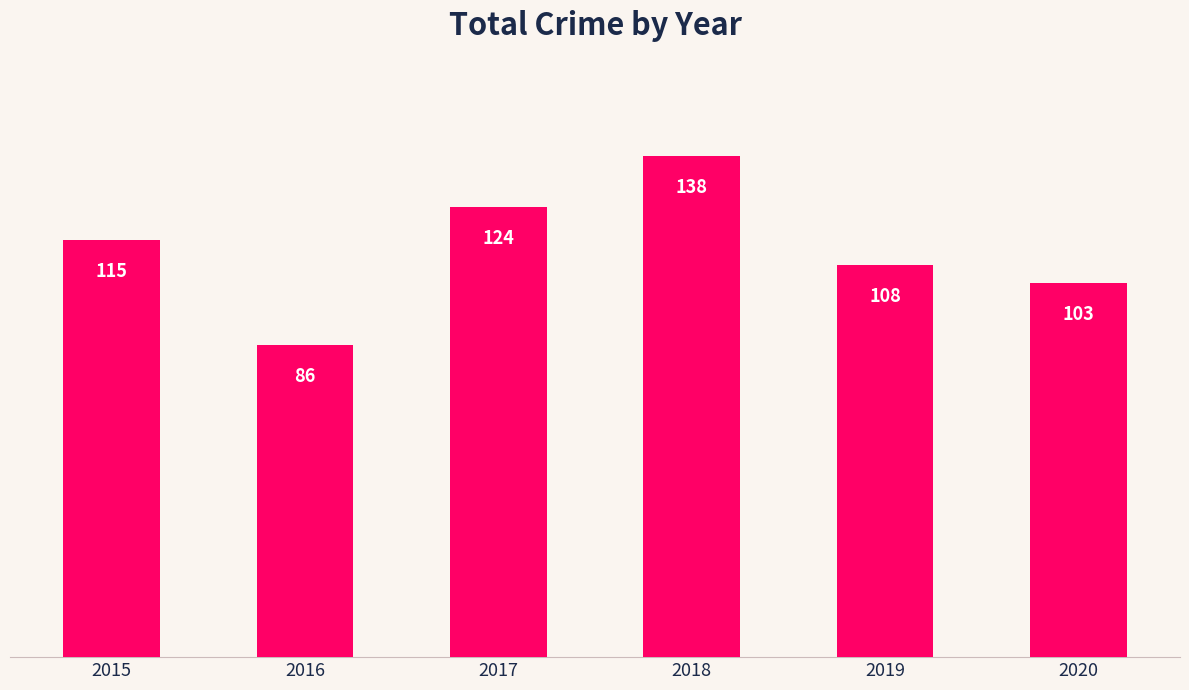

List the labels in order of value, smallest first.

2016, 2020, 2019, 2015, 2017, 2018